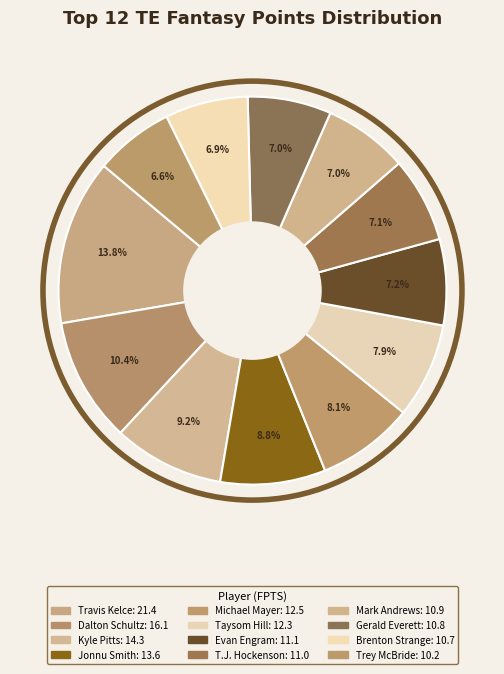

How many segments does this pie chart have?

12